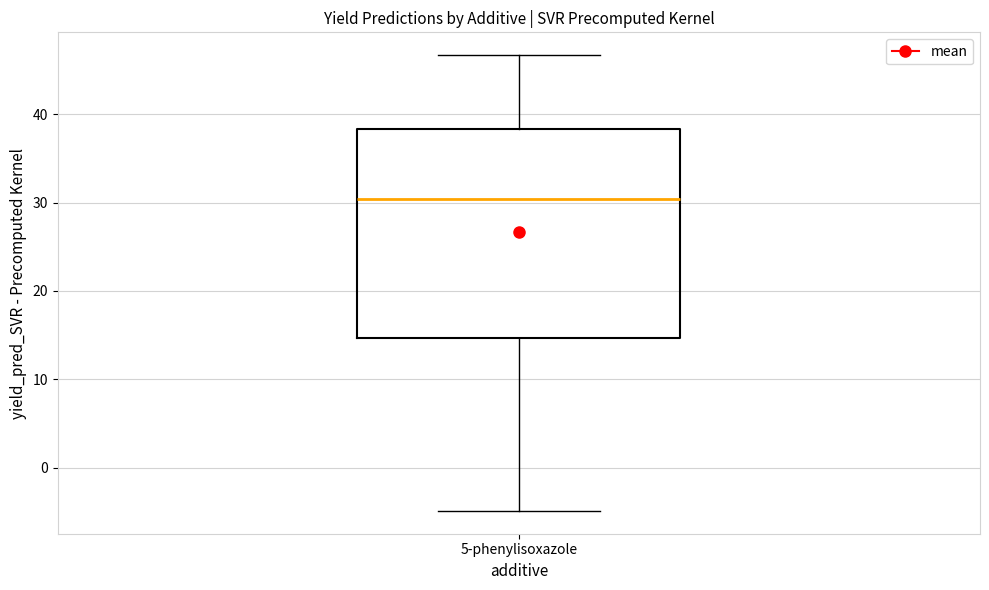

Transcribe this box plot: give where the median line is, the range the box spans, and where the two whiskers end, as read against the y-axis. The values are not printed on the chart, so give them approximately, as read against the axis.

median 30, box 15 to 38, whiskers -5 to 47